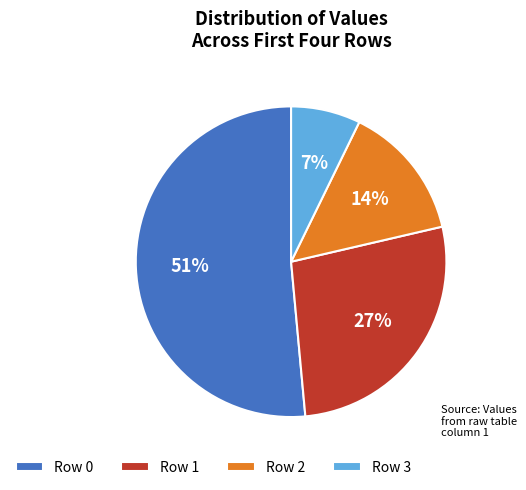

The Row 3 slice represents 7% of the pie. True or false?

True